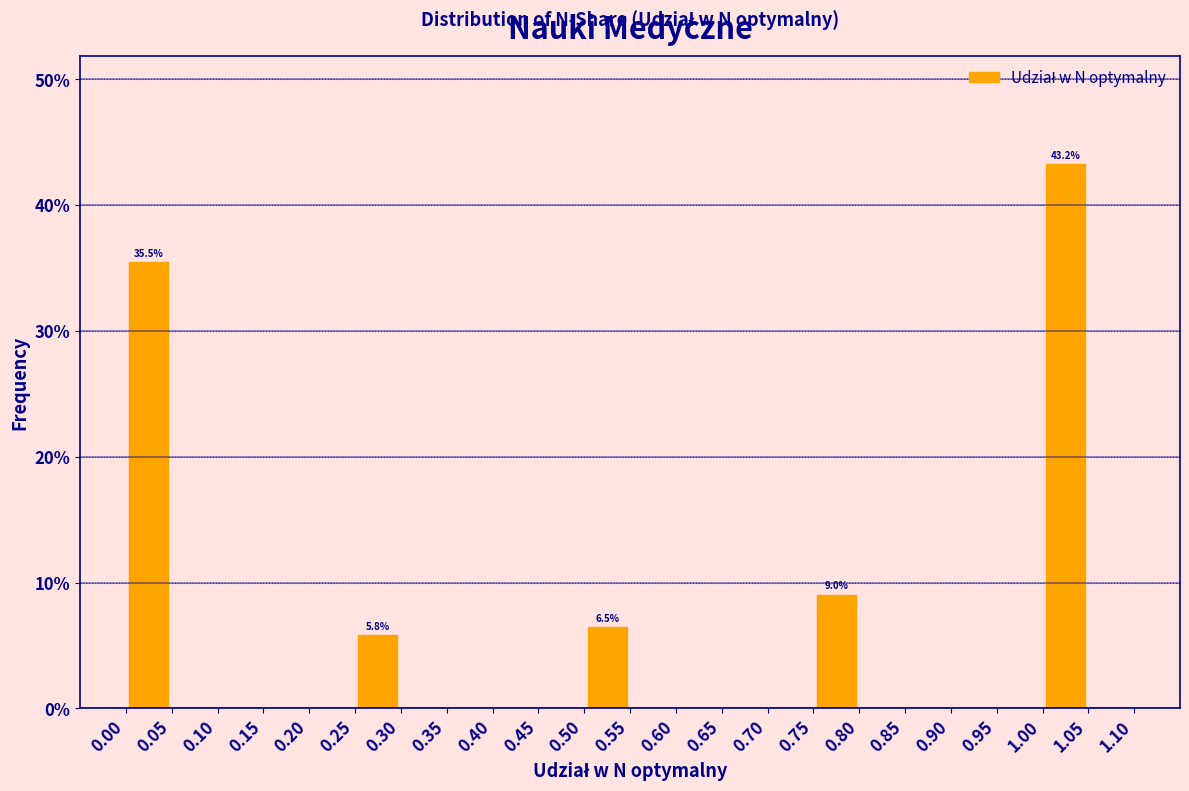

Over which range of the x-axis is the bar tallest?

1.00 to 1.05